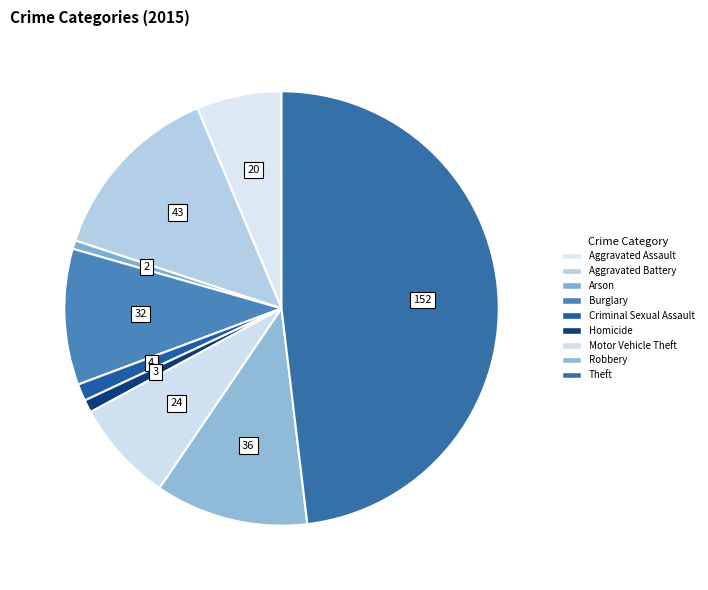

How much of the chart is everything except Arson?

99.4%